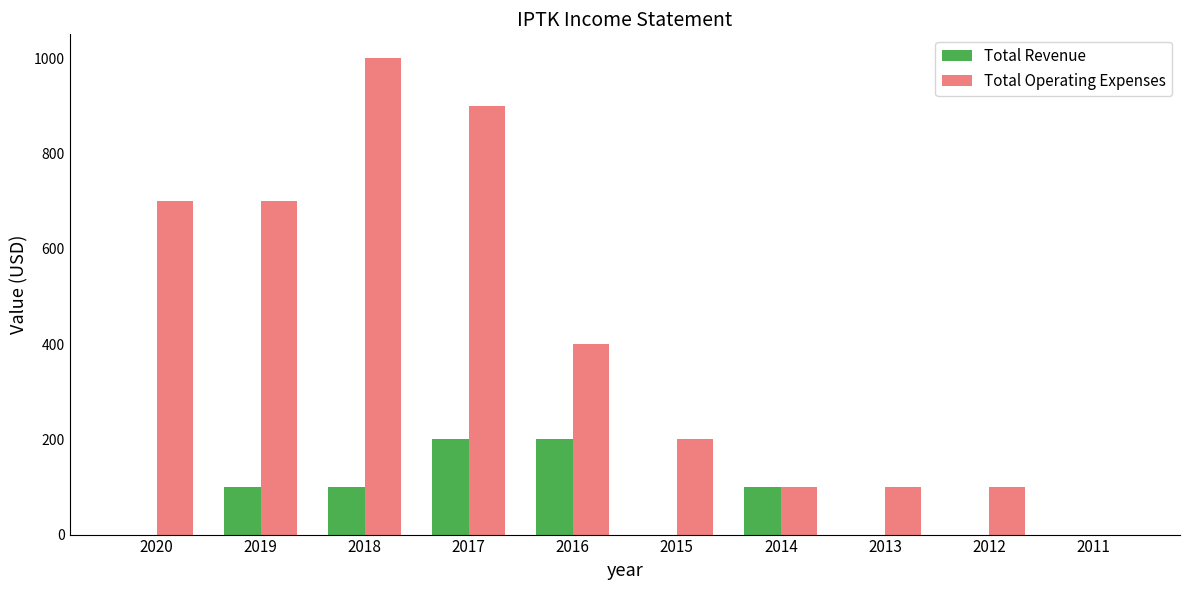

Where does the Total Operating Expenses series first go above 400?

2020